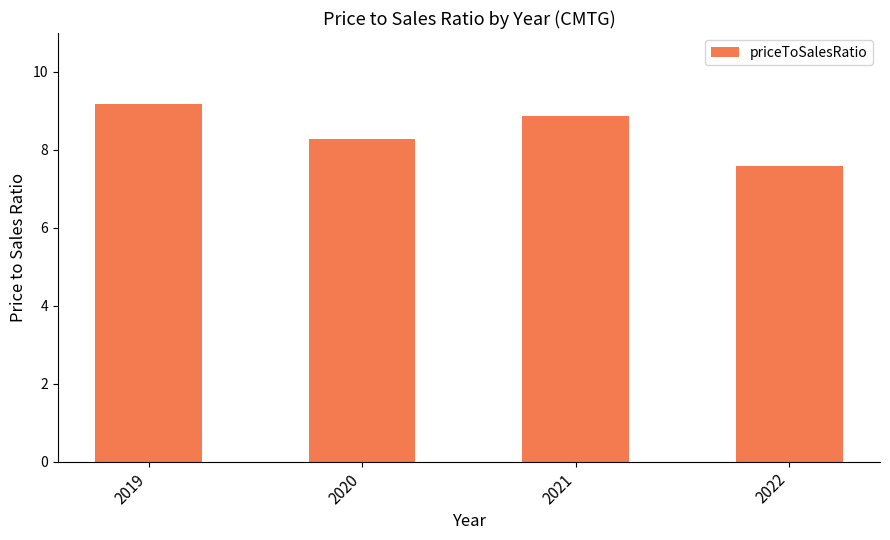

What is the change in value from 2020 to 2021?

+0.6